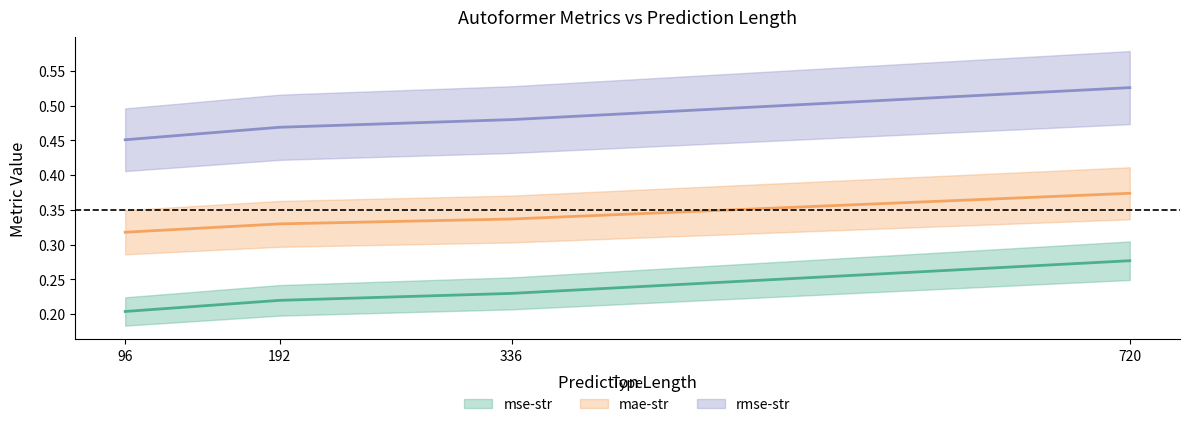

Does the chart display data point markers on the line(s)?

No